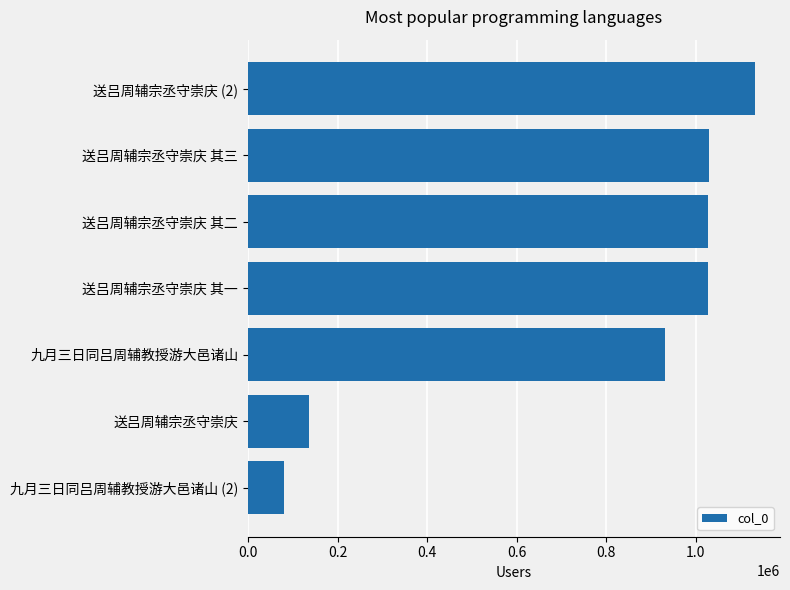

Are the bars grouped side by side (vs. stacked)?

No